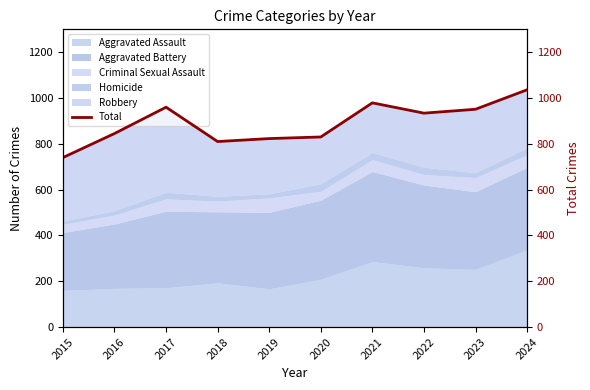

At which category does the data reach its first local valley?

2018